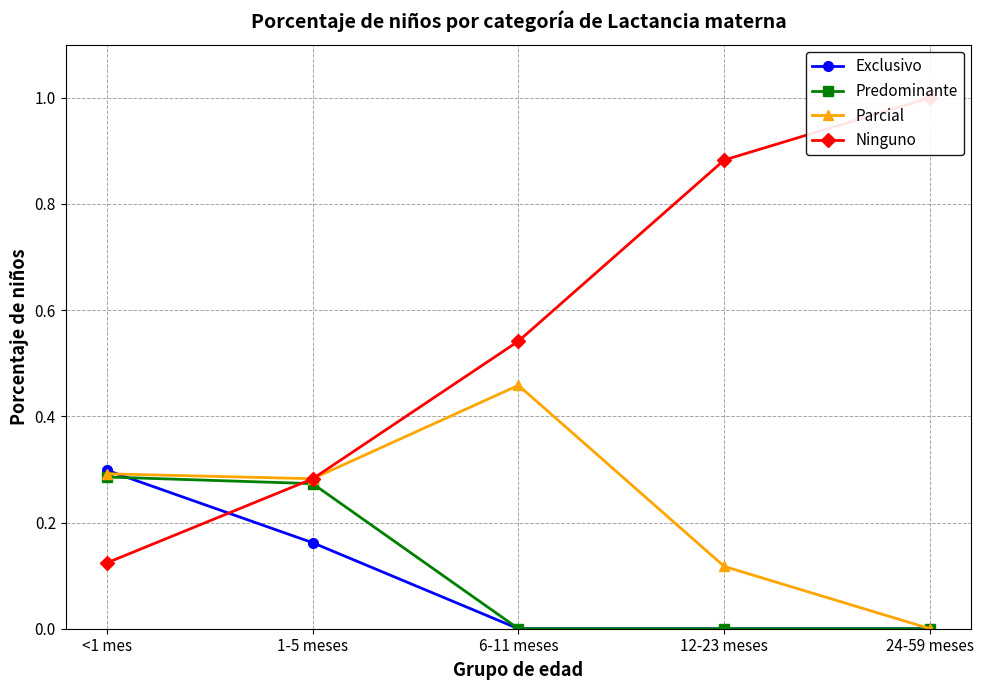

Reading left to right, what are all the values shown in this chart?

Exclusivo: <1 mes=0.3	1-5 meses=0.2	6-11 meses=0.0	12-23 meses=0.0	24-59 meses=0.0
Predominante: <1 mes=0.3	1-5 meses=0.3	6-11 meses=0.0	12-23 meses=0.0	24-59 meses=0.0
Parcial: <1 mes=0.3	1-5 meses=0.3	6-11 meses=0.5	12-23 meses=0.1	24-59 meses=0.0
Ninguno: <1 mes=0.1	1-5 meses=0.3	6-11 meses=0.5	12-23 meses=0.9	24-59 meses=1.0